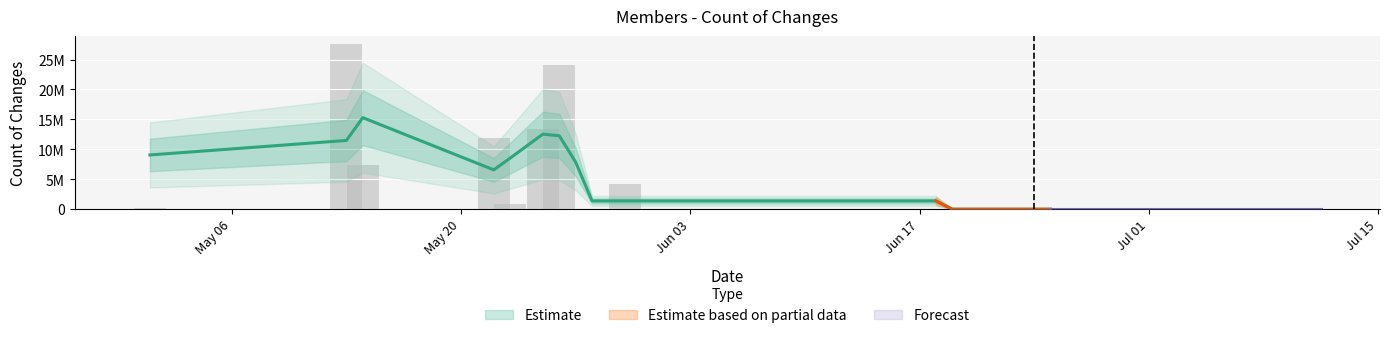

What is the label of the 5th bar from the right?

18/06/2014